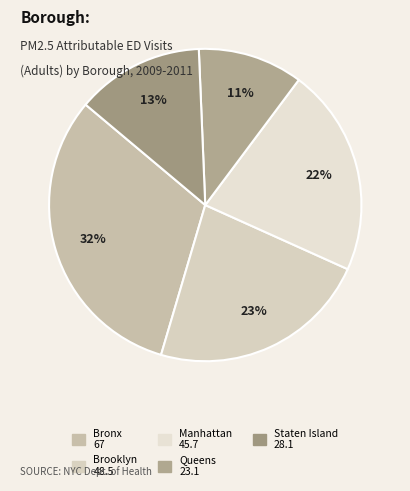

To the nearest percent, what percentage of the pie is Manhattan?

22%